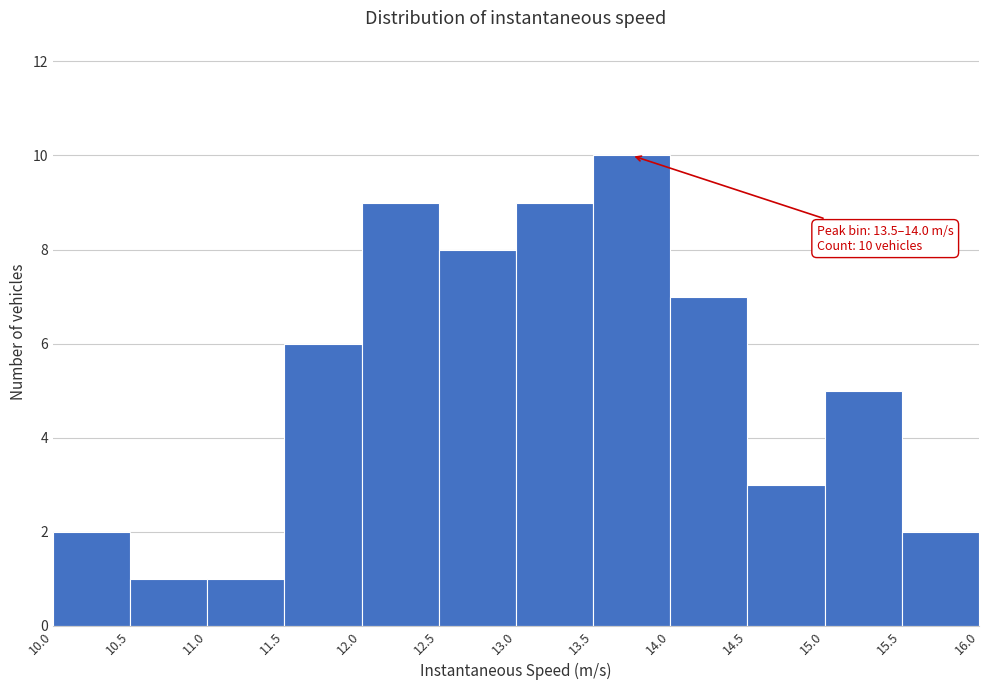

Which range on the x-axis has the tallest bar?

13.5 to 14.0